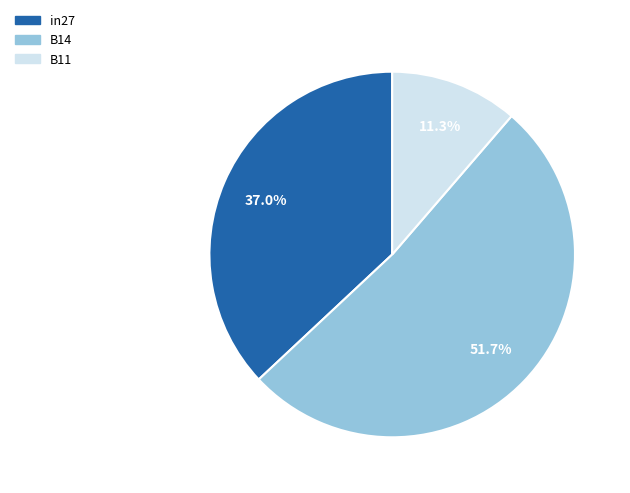

Which slice is the smallest?

B11